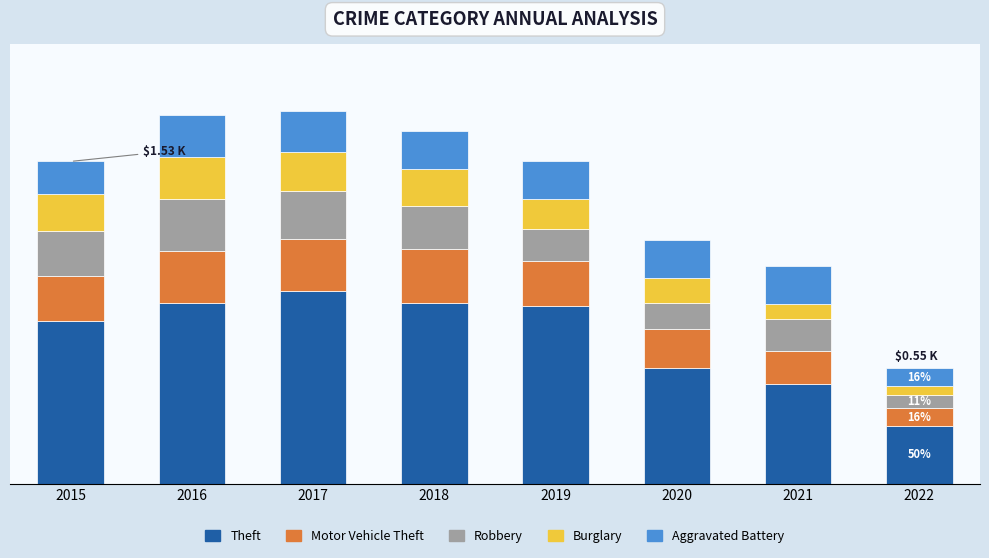

What is the sum of the Motor Vehicle Theft values at 2018 and 2016?

501